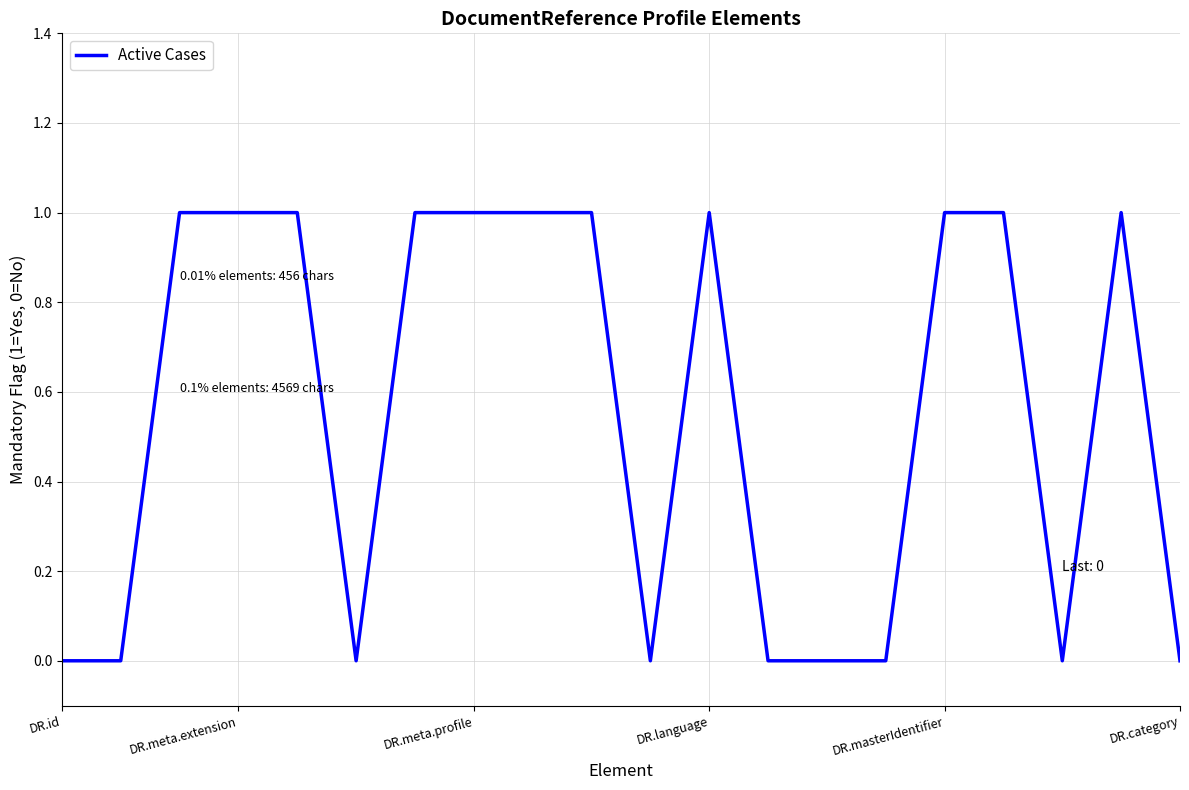

Is this an area chart (filled region under the line)?

No